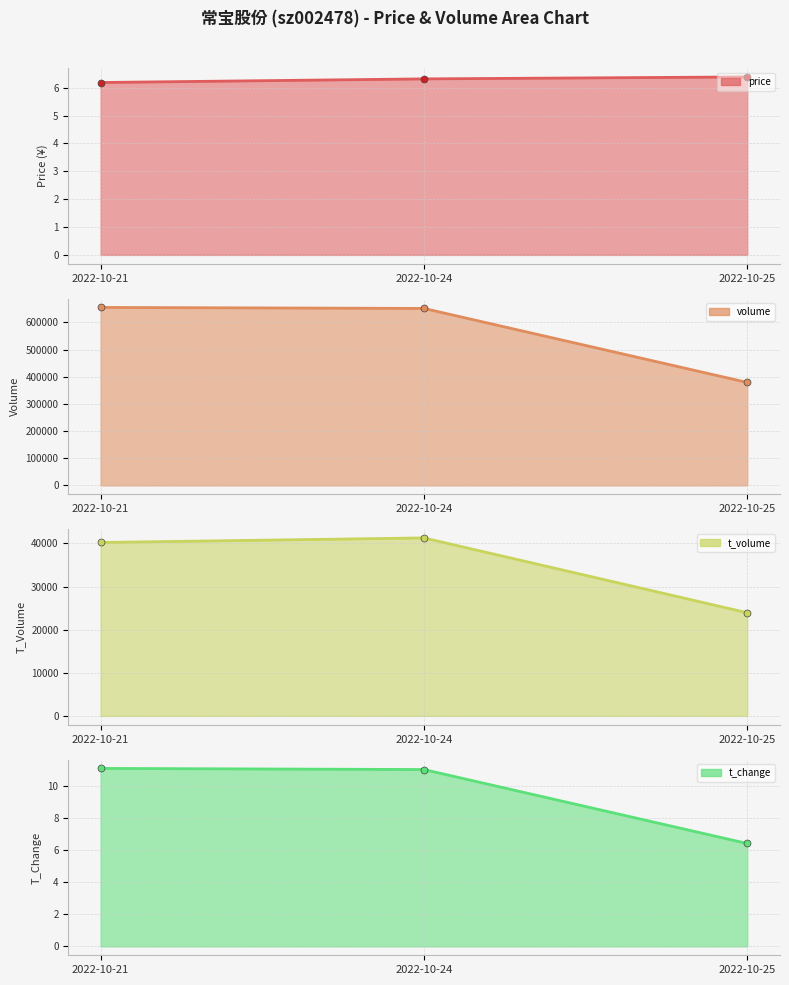

Reading left to right, transcribe all the data shown in this chart.

price line: 2022-10-21=6.2	2022-10-24=6.3	2022-10-25=6.4
volume line: 2022-10-21=655218.0	2022-10-24=651532.0	2022-10-25=379023.0
t_volume line: 2022-10-21=40232.0	2022-10-24=41291.0	2022-10-25=23930.0
t_change line: 2022-10-21=11.1	2022-10-24=11.0	2022-10-25=6.4